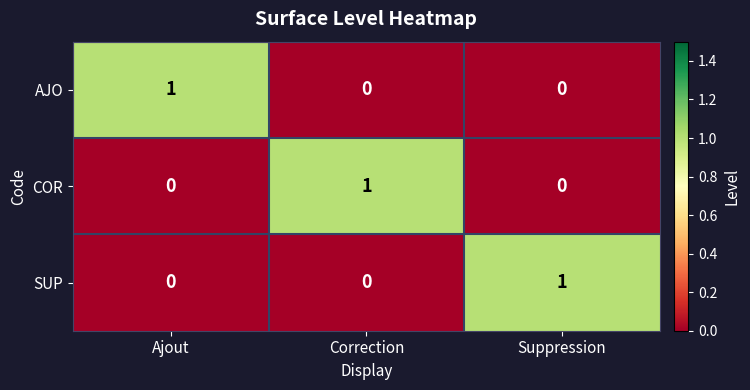

The value of AJO at Correction is 0. True or false?

True